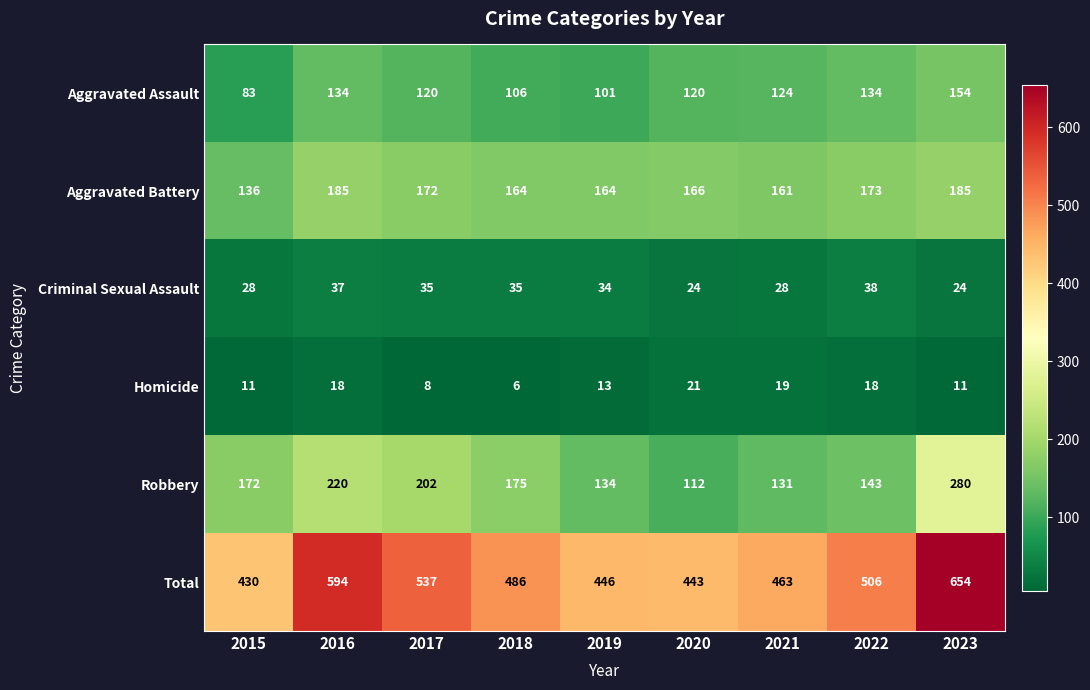

At which category is the sum across all series the highest?

2023